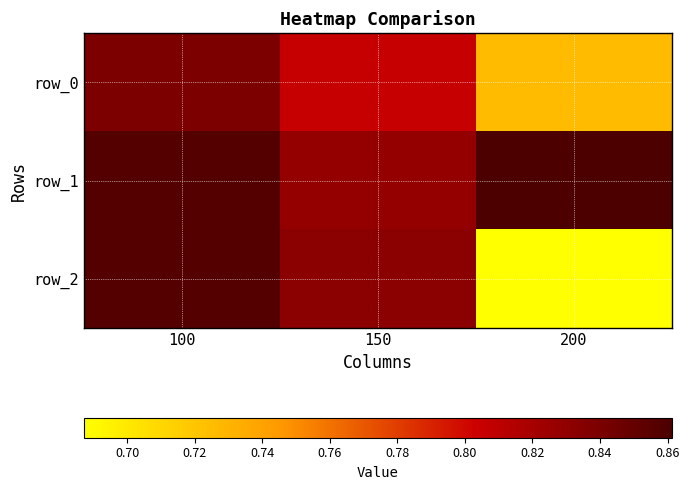

Between 100 and 200, which series saw the biggest shift?

row_2